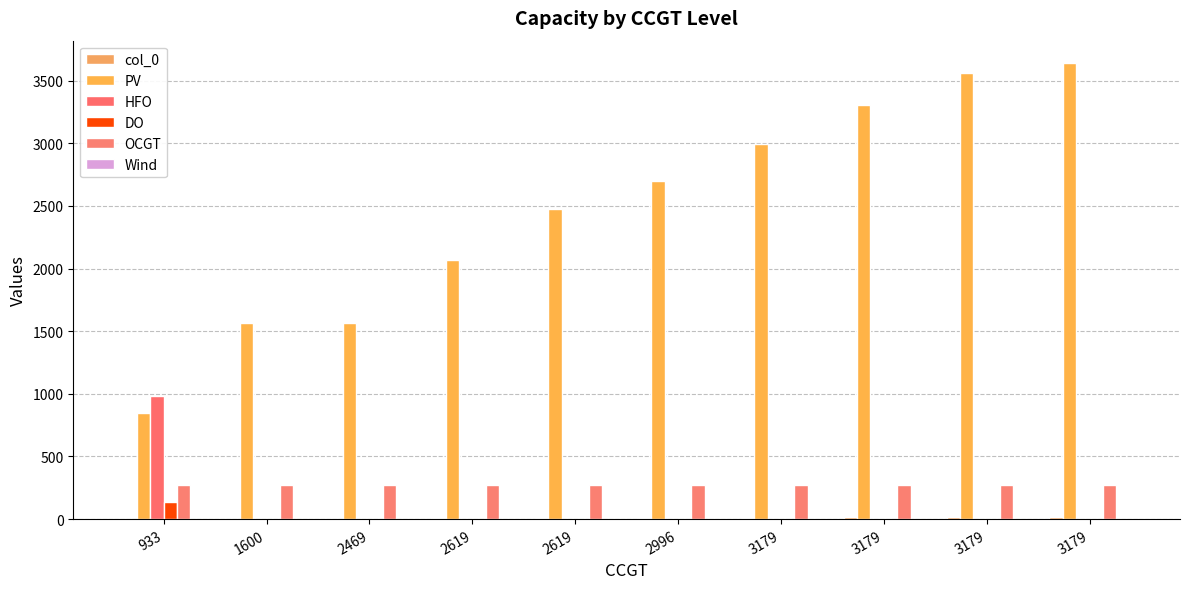

Reading right to left, list all the values displayed in this chart.

col_0: 3179=18	3179=16	3179=14	3179=12	2996=10	2619=8	2619=6	2469=4	1600=2	933=0
PV: 3179=3638	3179=3563	3179=3309	3179=2996	2996=2697	2619=2478	2619=2067	2469=1566	1600=1566	933=850
HFO: 3179=0	3179=0	3179=0	3179=0	2996=0	2619=0	2619=0	2469=0	1600=0	933=985
DO: 3179=0	3179=0	3179=0	3179=0	2996=0	2619=0	2619=0	2469=0	1600=0	933=136
OCGT: 3179=276	3179=276	3179=276	3179=276	2996=276	2619=276	2619=276	2469=276	1600=276	933=276
Wind: 3179=0	3179=0	3179=0	3179=0	2996=0	2619=0	2619=0	2469=0	1600=0	933=0